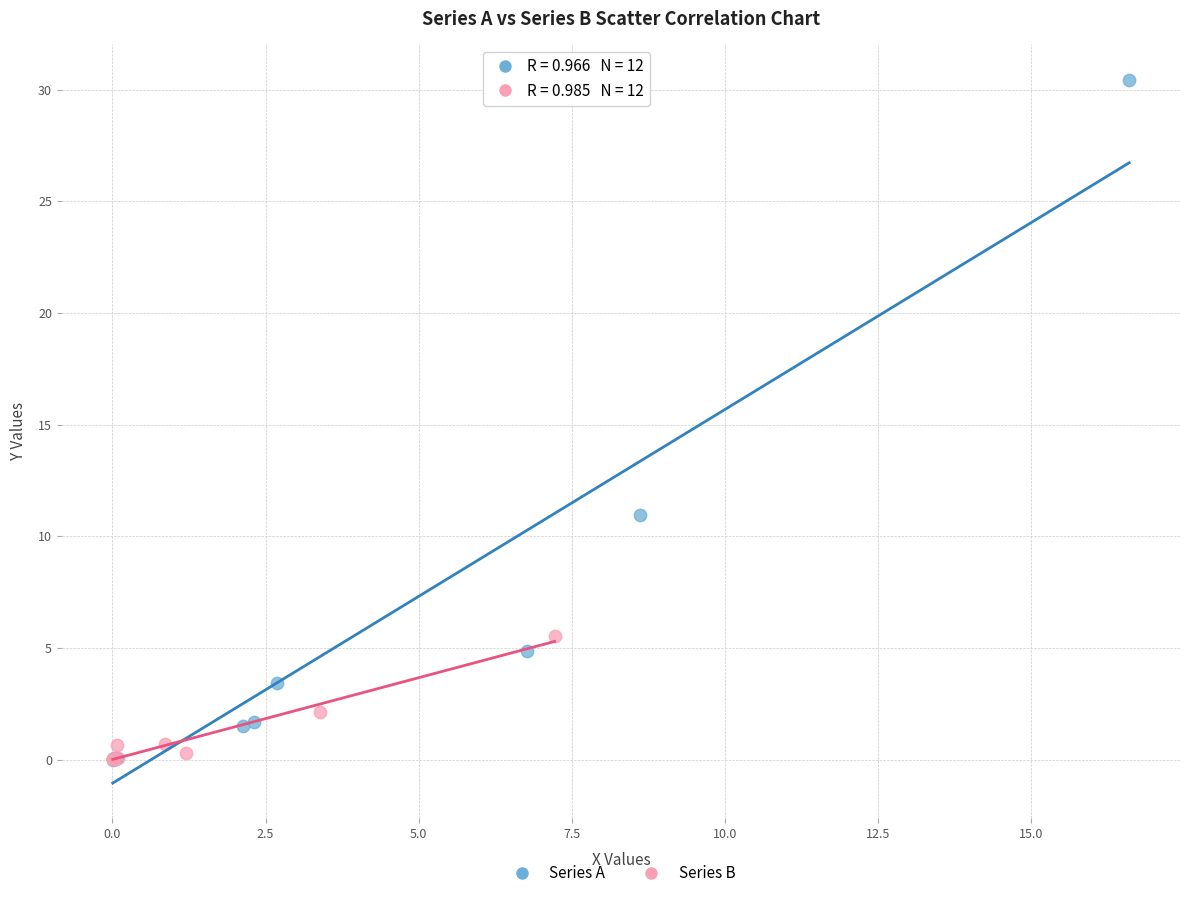

Which series reaches the maximum Y coordinate?

Series A